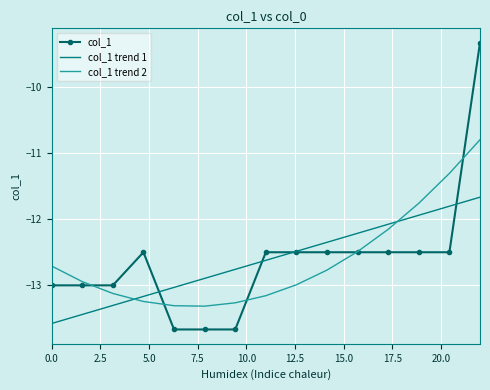

What is the sum of all col_1 trend 2 values?

-189.3